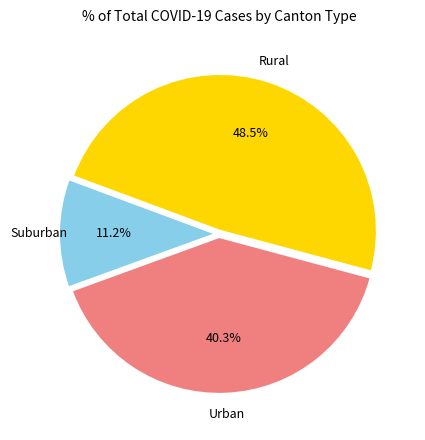

How many segments does this pie chart have?

3